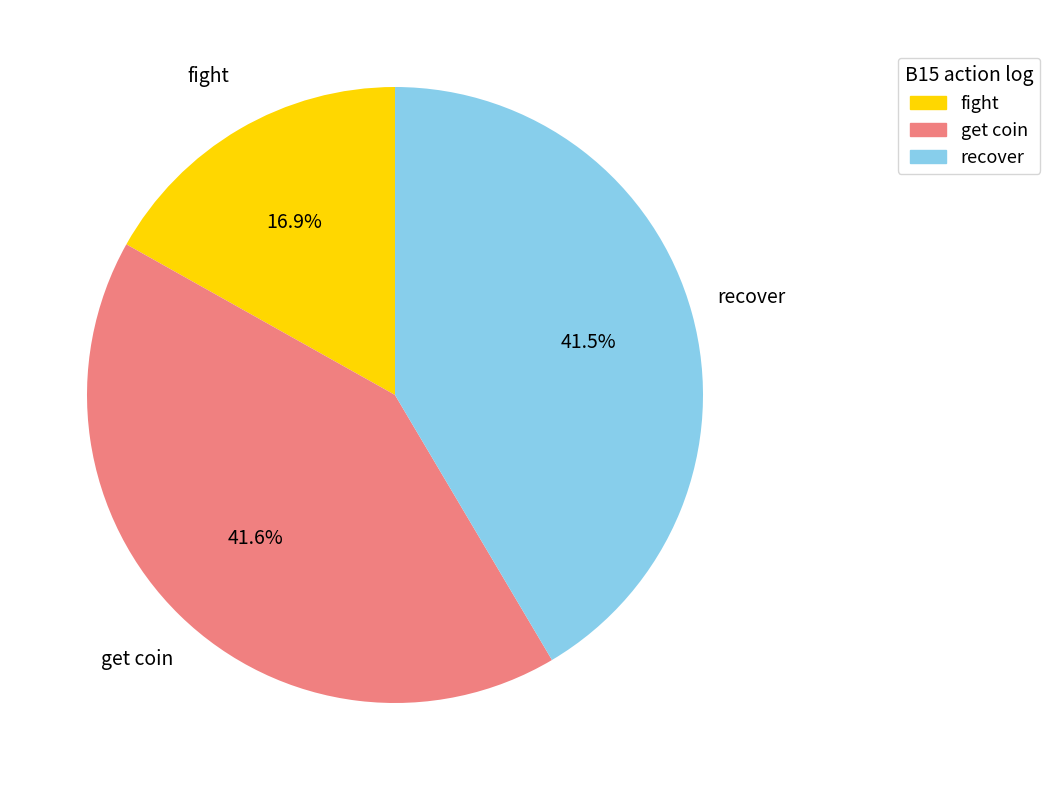

How many slices are in this pie chart?

3